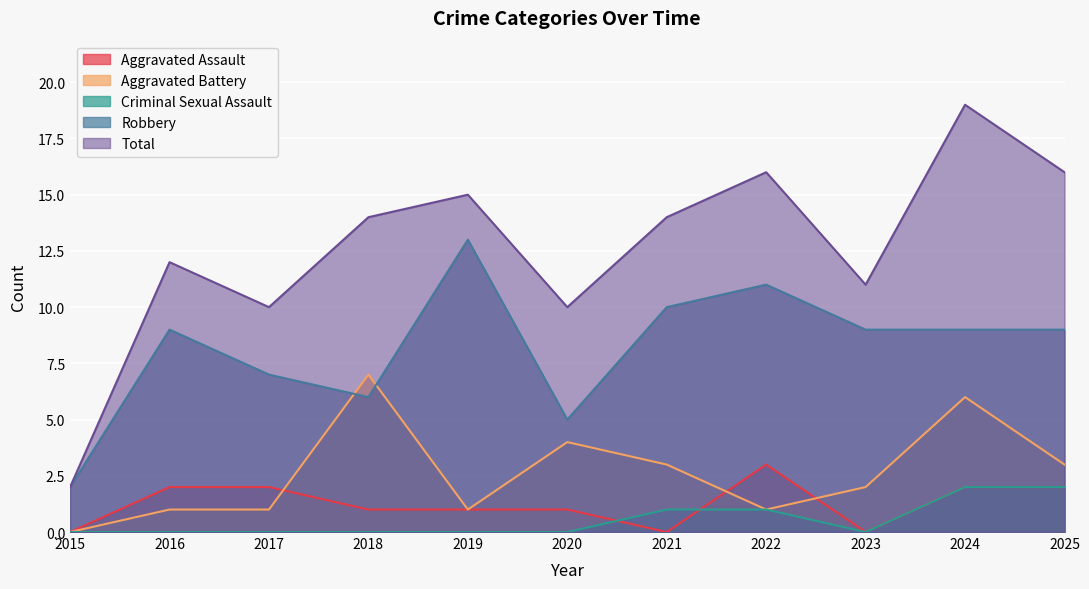

What is the average value of the Aggravated Assault series?

1